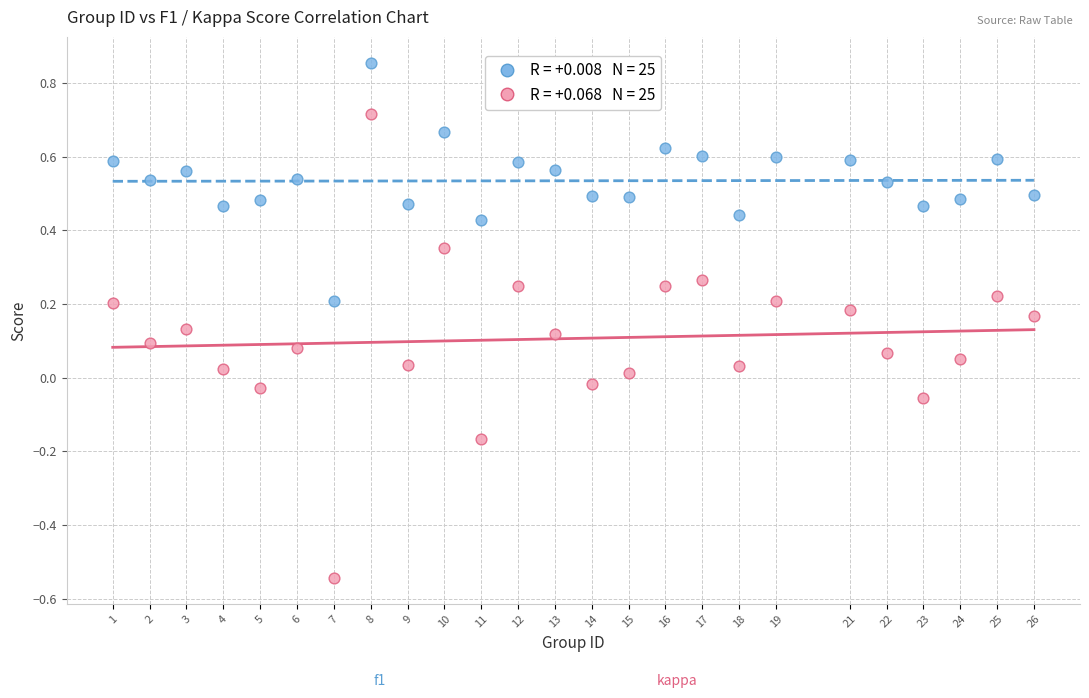

Across all data points, what is the range of Y values (max minus min)?

1.4